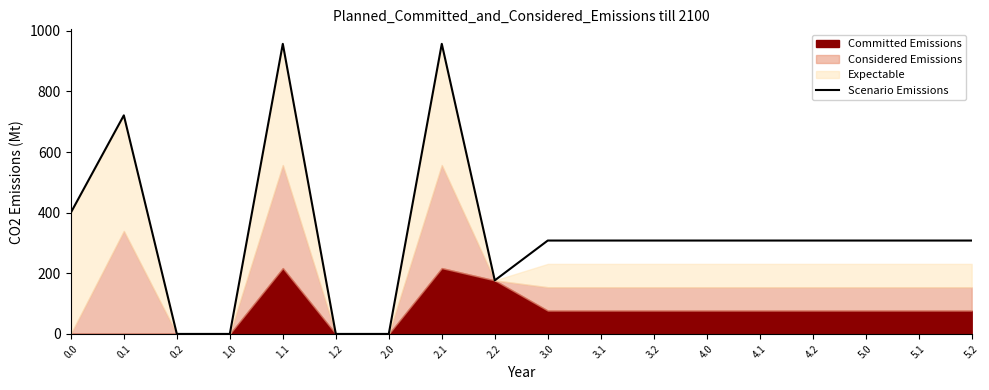

True or false: the data shows 0.0 at 1.2.

True